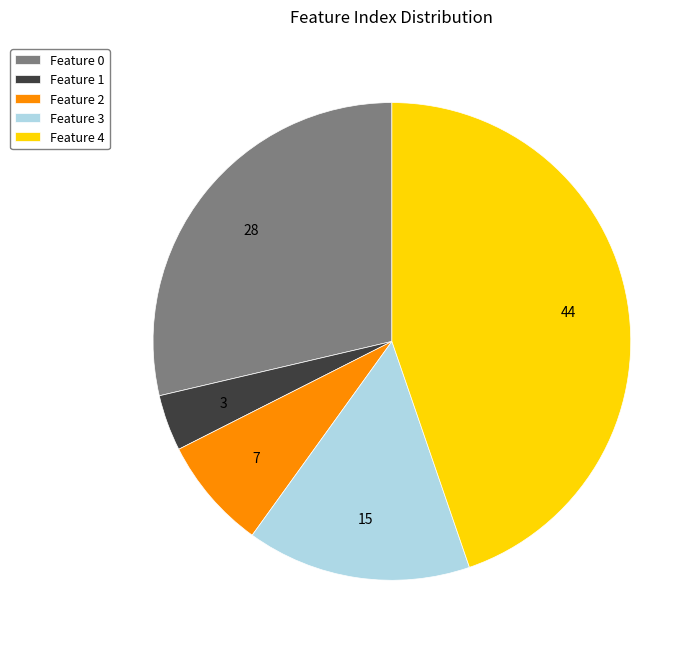

Is the sum of Feature 0 and Feature 1 greater than half?

No